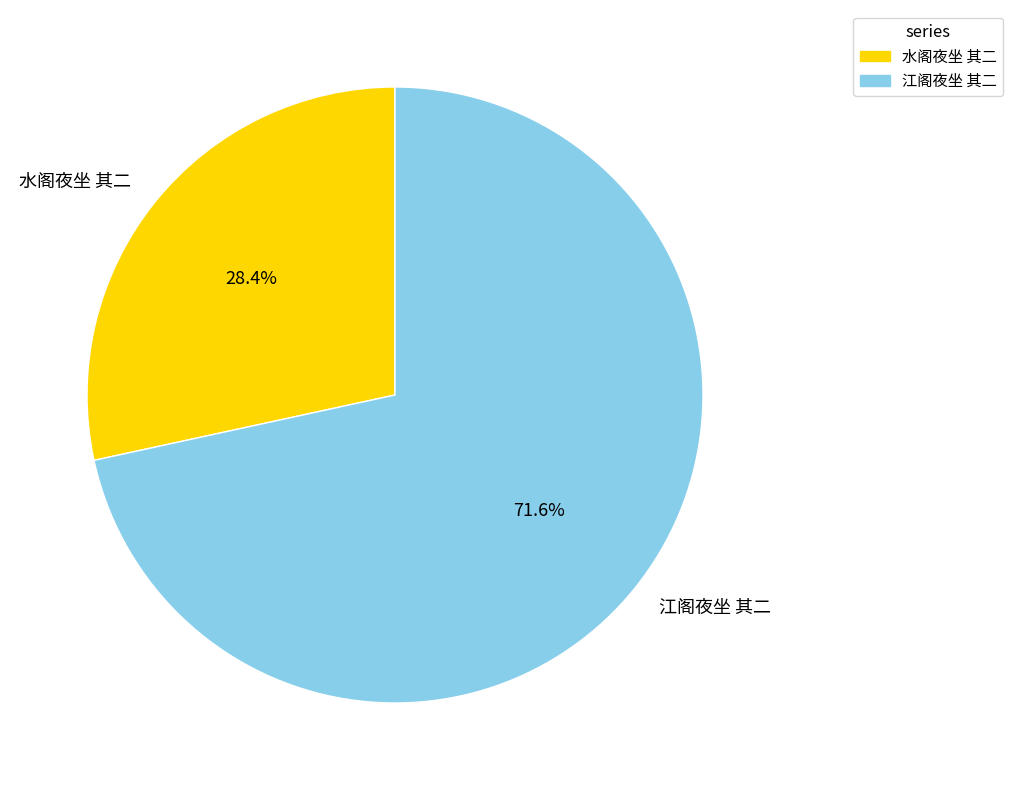

Does 水阁夜坐 其二 account for over 50% of the chart?

No